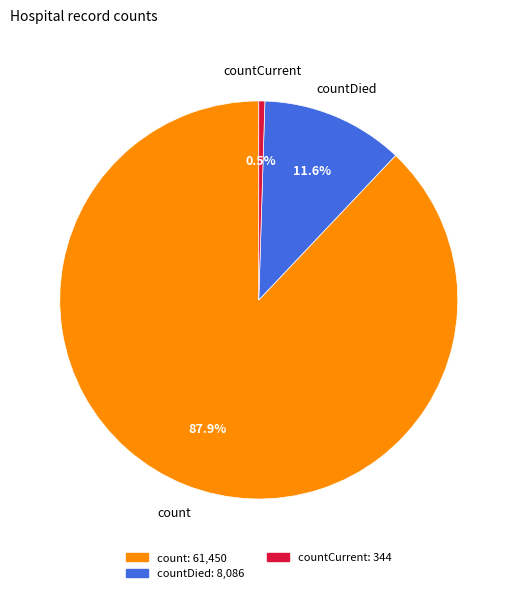

What percentage do count and countCurrent together represent?

88.4%